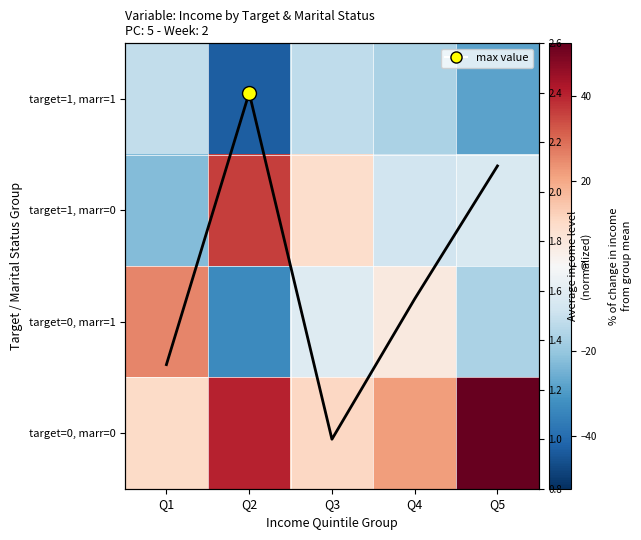

Which category has the highest value across all series?

Q5